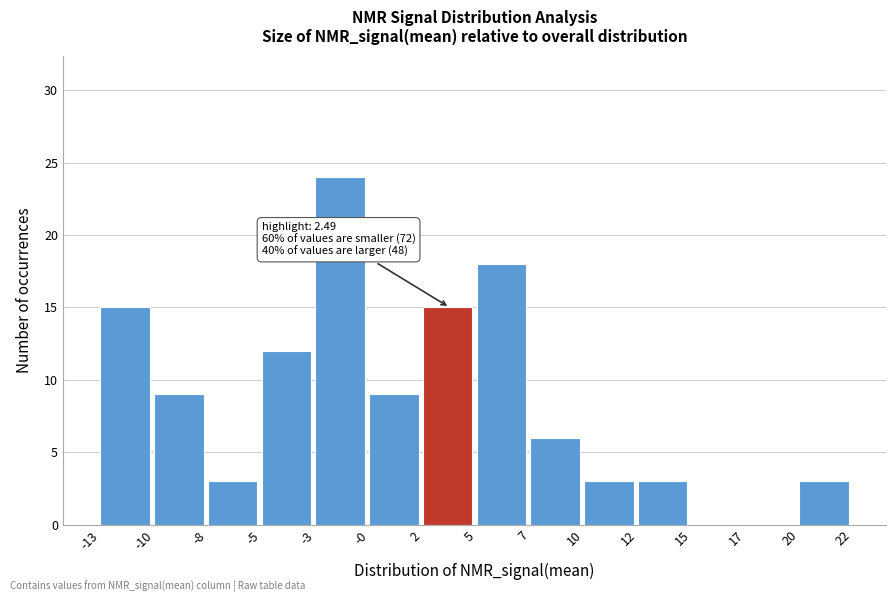

Reading right to left, what are all the values shown in this chart?

20=3	17=0	15=0	12=3	10=3	7=6	5=18	2=15	-0=9	-3=24	-5=12	-8=3	-10=9	-13=15